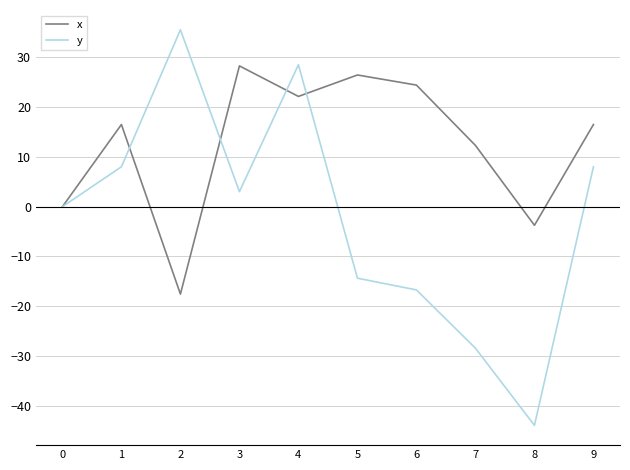

How many series are shown in this chart?

2